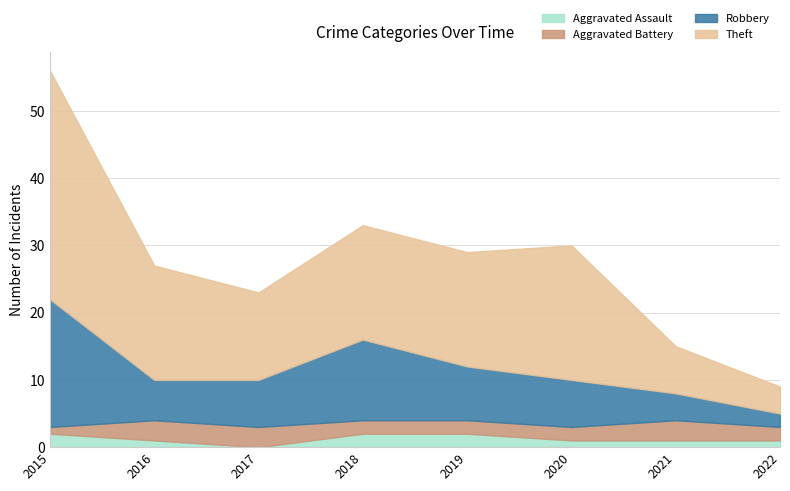

How many values in the Aggravated Battery series are below 2?

1